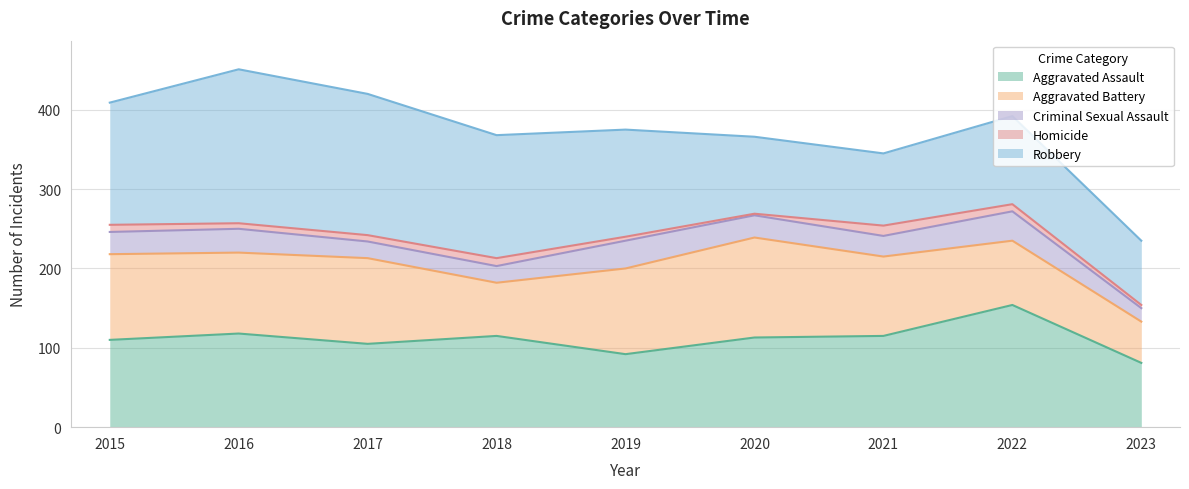

How many data points in Robbery are above 135?

4